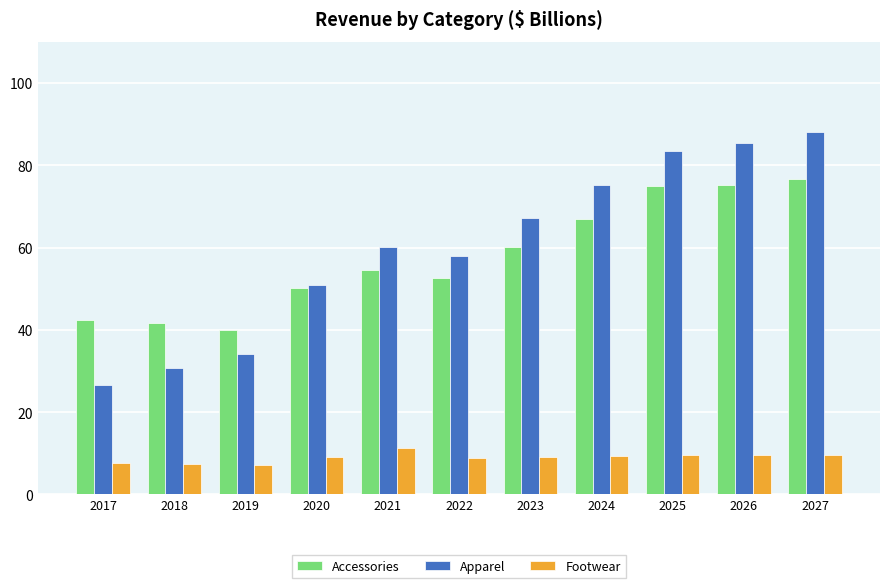

What is the highest value of the Apparel series?

88.1